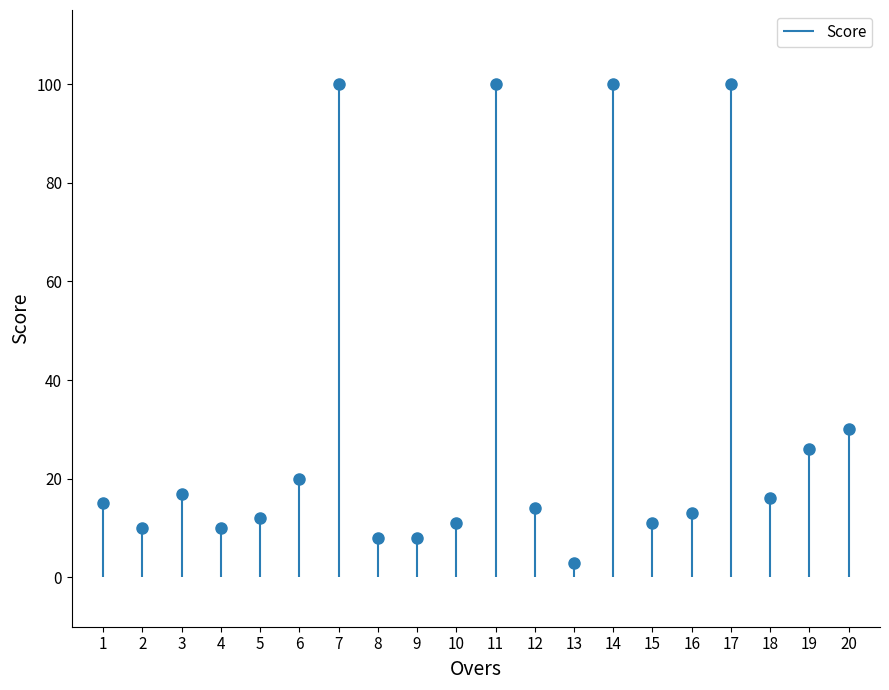

Count the number of data series in this chart.

1